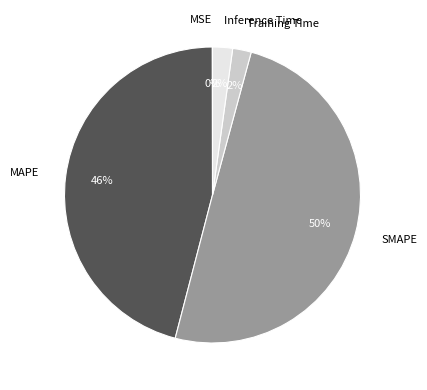

Between MAPE and Training Time, which is larger?

MAPE